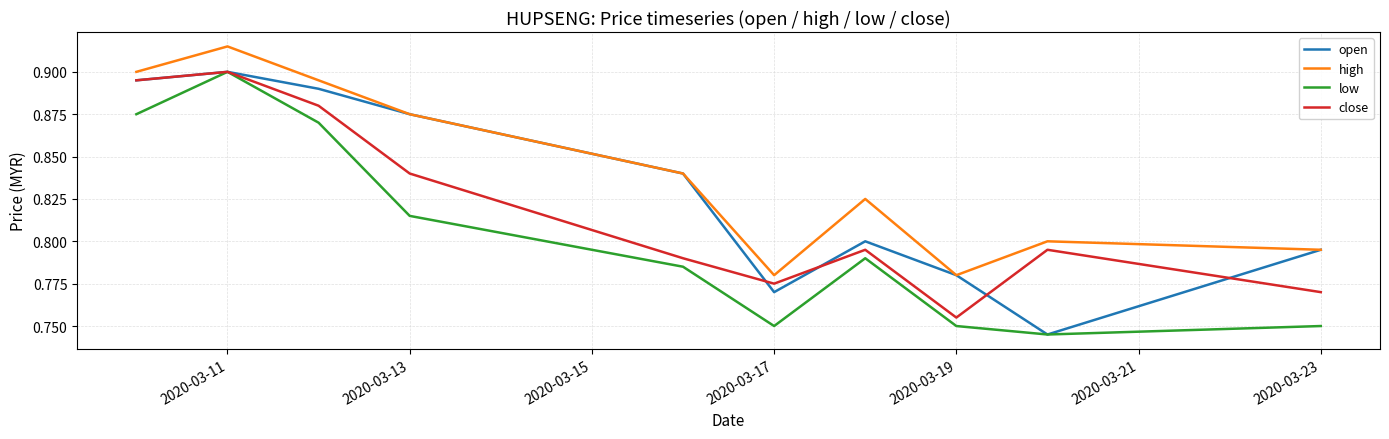

List the series in order of their overall mean, lowest first.

low, close, open, high